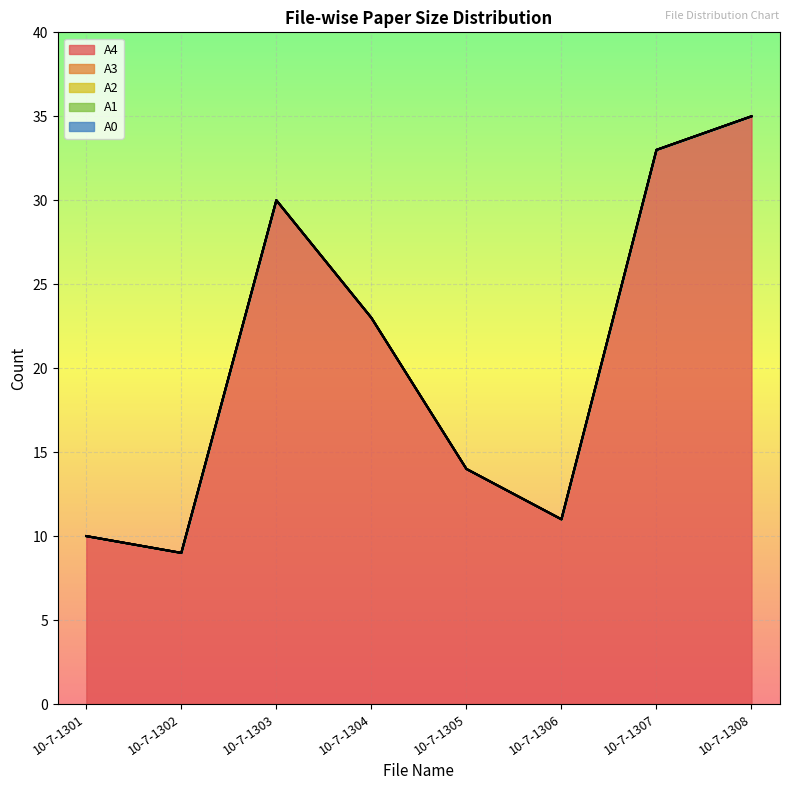

Rank the categories by TOTAL value from highest to lowest.

10-7-1308, 10-7-1307, 10-7-1303, 10-7-1304, 10-7-1305, 10-7-1306, 10-7-1301, 10-7-1302